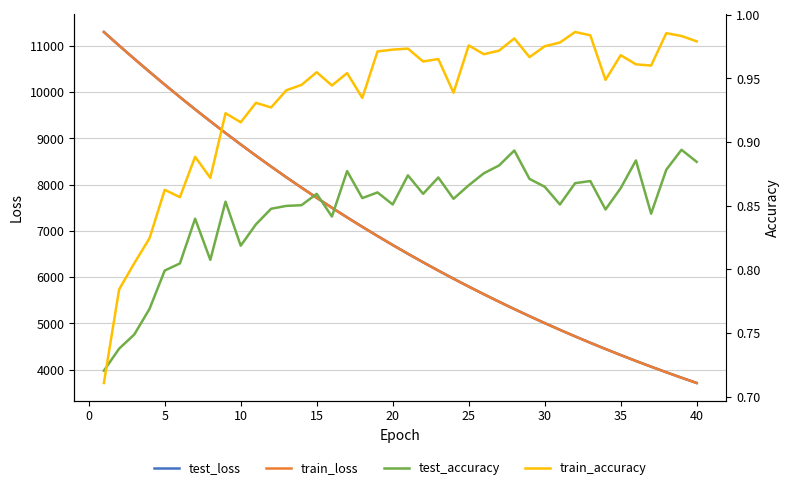

How many intersections are there between train_accuracy and test_accuracy?

1